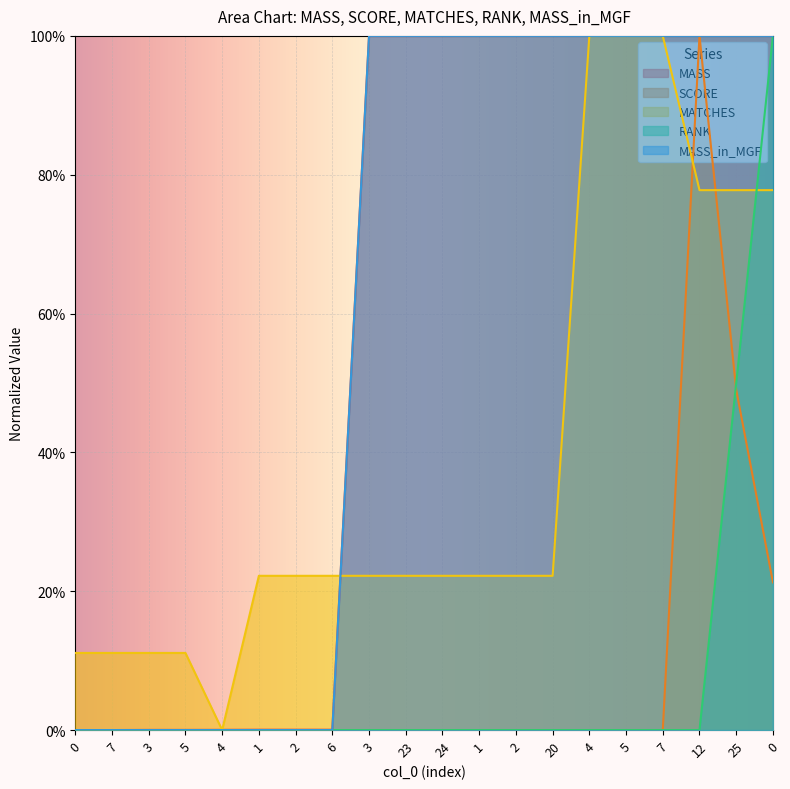

How many lines are shown in the chart?

5